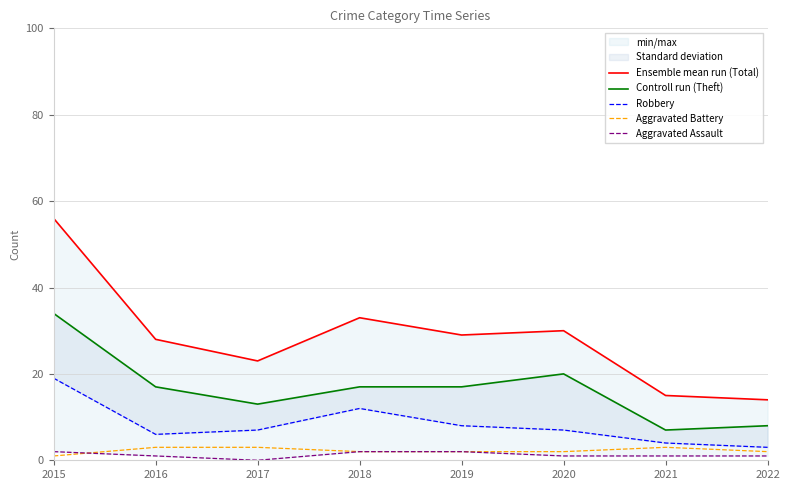

The value of Ensemble mean run (Total) at 2017 is 38. True or false?

False